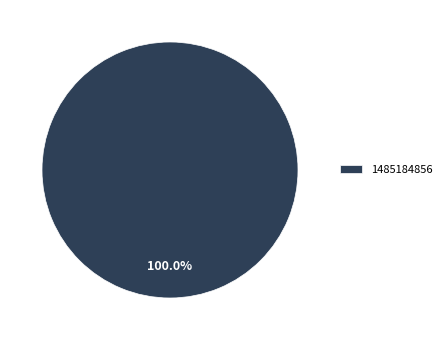

What is the majority slice?

1485184856